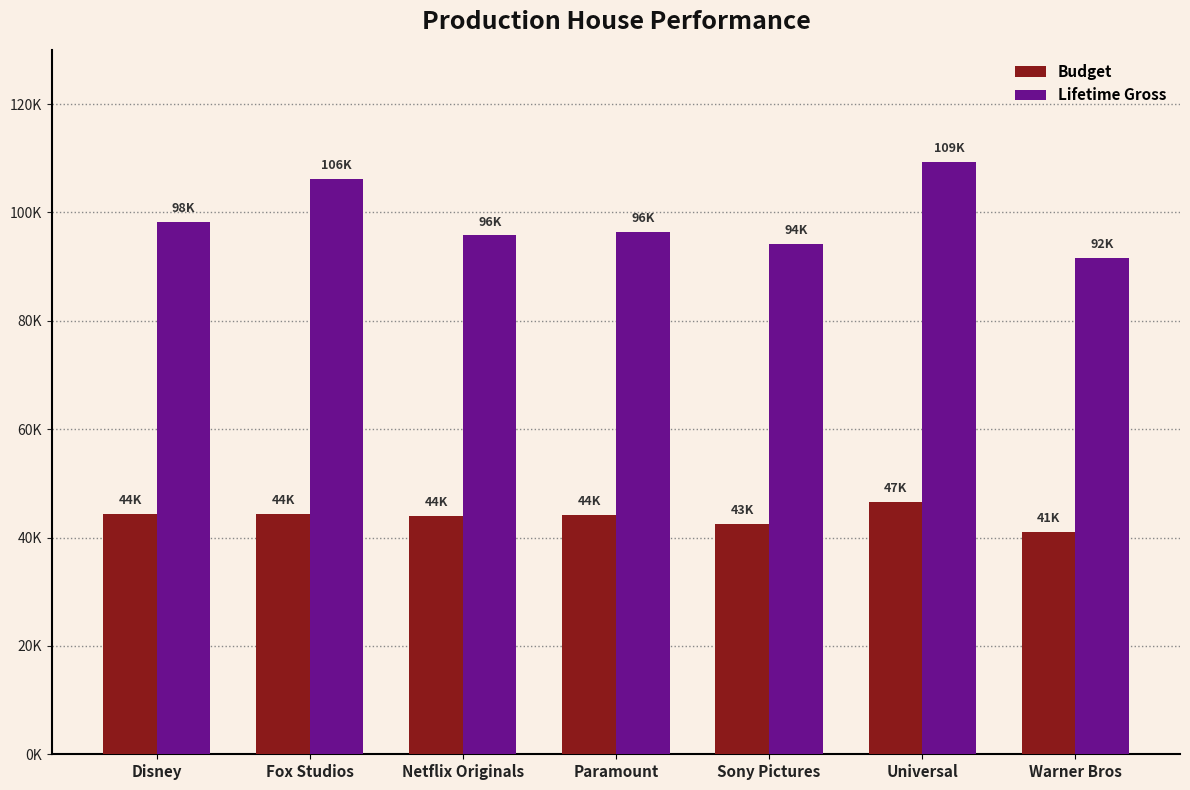

Where is Budget nearest to the value 43836?

Netflix Originals